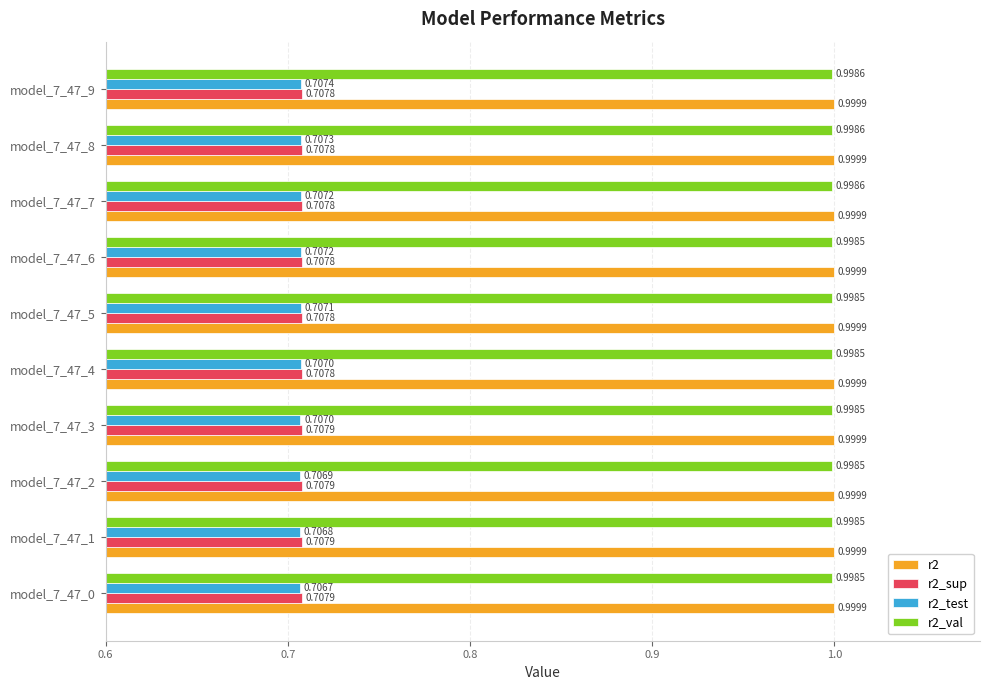

At how many categories does at least one series exceed 0?

10